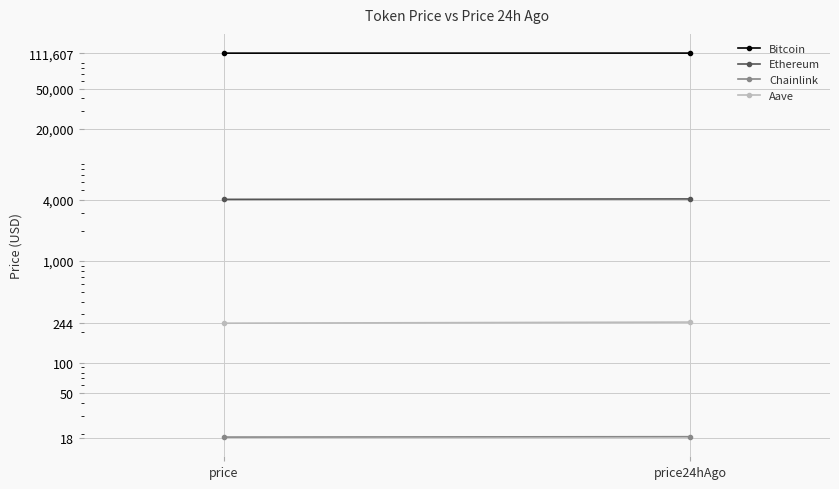

What value does the Ethereum series have at price24hAgo?

4095.2